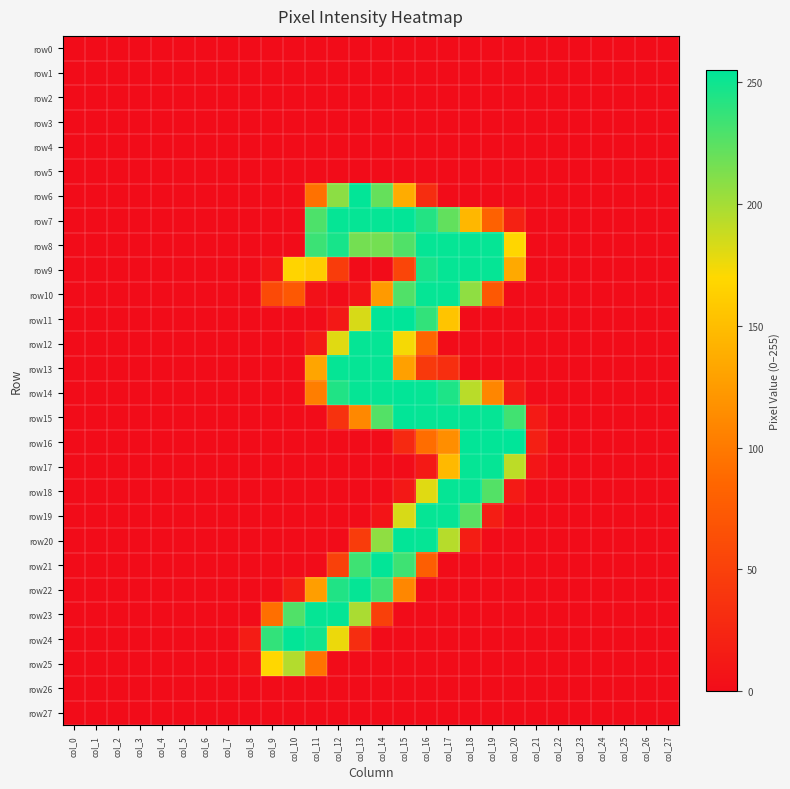

Reading left to right, extract all data points from this chart.

row0: col_0=0	col_1=0	col_2=0	col_3=0	col_4=0	col_5=0	col_6=0	col_7=0	col_8=0	col_9=0	col_10=0	col_11=0	col_12=0	col_13=0	col_14=0	col_15=0	col_16=0	col_17=0	col_18=0	col_19=0	col_20=0	col_21=0	col_22=0	col_23=0	col_24=0	col_25=0	col_26=0	col_27=0
row1: col_0=0	col_1=0	col_2=0	col_3=0	col_4=0	col_5=0	col_6=0	col_7=0	col_8=0	col_9=0	col_10=0	col_11=0	col_12=0	col_13=0	col_14=0	col_15=0	col_16=0	col_17=0	col_18=0	col_19=0	col_20=0	col_21=0	col_22=0	col_23=0	col_24=0	col_25=0	col_26=0	col_27=0
row2: col_0=0	col_1=0	col_2=0	col_3=0	col_4=0	col_5=0	col_6=0	col_7=0	col_8=0	col_9=0	col_10=0	col_11=0	col_12=0	col_13=0	col_14=0	col_15=0	col_16=0	col_17=0	col_18=0	col_19=0	col_20=0	col_21=0	col_22=0	col_23=0	col_24=0	col_25=0	col_26=0	col_27=0
row3: col_0=0	col_1=0	col_2=0	col_3=0	col_4=0	col_5=0	col_6=0	col_7=0	col_8=0	col_9=0	col_10=0	col_11=0	col_12=0	col_13=0	col_14=0	col_15=0	col_16=0	col_17=0	col_18=0	col_19=0	col_20=0	col_21=0	col_22=0	col_23=0	col_24=0	col_25=0	col_26=0	col_27=0
row4: col_0=0	col_1=0	col_2=0	col_3=0	col_4=0	col_5=0	col_6=0	col_7=0	col_8=0	col_9=0	col_10=0	col_11=0	col_12=0	col_13=0	col_14=0	col_15=0	col_16=0	col_17=0	col_18=0	col_19=0	col_20=0	col_21=0	col_22=0	col_23=0	col_24=0	col_25=0	col_26=0	col_27=0
row5: col_0=0	col_1=0	col_2=0	col_3=0	col_4=0	col_5=0	col_6=0	col_7=0	col_8=0	col_9=0	col_10=0	col_11=0	col_12=0	col_13=0	col_14=0	col_15=0	col_16=0	col_17=0	col_18=0	col_19=0	col_20=0	col_21=0	col_22=0	col_23=0	col_24=0	col_25=0	col_26=0	col_27=0
row6: col_0=0	col_1=0	col_2=0	col_3=0	col_4=0	col_5=0	col_6=0	col_7=0	col_8=0	col_9=0	col_10=0	col_11=94	col_12=208	col_13=254	col_14=221	col_15=137	col_16=31	col_17=0	col_18=0	col_19=0	col_20=0	col_21=0	col_22=0	col_23=0	col_24=0	col_25=0	col_26=0	col_27=0
row7: col_0=0	col_1=0	col_2=0	col_3=0	col_4=0	col_5=0	col_6=0	col_7=0	col_8=0	col_9=0	col_10=0	col_11=229	col_12=253	col_13=253	col_14=253	col_15=254	col_16=243	col_17=222	col_18=145	col_19=81	col_20=20	col_21=0	col_22=0	col_23=0	col_24=0	col_25=0	col_26=0	col_27=0
row8: col_0=0	col_1=0	col_2=0	col_3=0	col_4=0	col_5=0	col_6=0	col_7=0	col_8=0	col_9=0	col_10=0	col_11=235	col_12=247	col_13=216	col_14=216	col_15=228	col_16=253	col_17=253	col_18=253	col_19=253	col_20=168	col_21=0	col_22=0	col_23=0	col_24=0	col_25=0	col_26=0	col_27=0
row9: col_0=0	col_1=0	col_2=0	col_3=0	col_4=0	col_5=0	col_6=0	col_7=0	col_8=0	col_9=7	col_10=167	col_11=161	col_12=46	col_13=0	col_14=0	col_15=54	col_16=247	col_17=253	col_18=253	col_19=253	col_20=135	col_21=0	col_22=0	col_23=0	col_24=0	col_25=0	col_26=0	col_27=0
row10: col_0=0	col_1=0	col_2=0	col_3=0	col_4=0	col_5=0	col_6=0	col_7=0	col_8=0	col_9=59	col_10=72	col_11=5	col_12=0	col_13=7	col_14=124	col_15=228	col_16=253	col_17=253	col_18=207	col_19=72	col_20=0	col_21=0	col_22=0	col_23=0	col_24=0	col_25=0	col_26=0	col_27=0
row11: col_0=0	col_1=0	col_2=0	col_3=0	col_4=0	col_5=0	col_6=0	col_7=0	col_8=0	col_9=0	col_10=0	col_11=0	col_12=11	col_13=183	col_14=254	col_15=255	col_16=238	col_17=155	col_18=0	col_19=0	col_20=0	col_21=0	col_22=0	col_23=0	col_24=0	col_25=0	col_26=0	col_27=0
row12: col_0=0	col_1=0	col_2=0	col_3=0	col_4=0	col_5=0	col_6=0	col_7=0	col_8=0	col_9=0	col_10=0	col_11=12	col_12=180	col_13=253	col_14=253	col_15=173	col_16=85	col_17=0	col_18=0	col_19=0	col_20=0	col_21=0	col_22=0	col_23=0	col_24=0	col_25=0	col_26=0	col_27=0
row13: col_0=0	col_1=0	col_2=0	col_3=0	col_4=0	col_5=0	col_6=0	col_7=0	col_8=0	col_9=0	col_10=0	col_11=132	col_12=253	col_13=253	col_14=253	col_15=128	col_16=43	col_17=32	col_18=0	col_19=0	col_20=0	col_21=0	col_22=0	col_23=0	col_24=0	col_25=0	col_26=0	col_27=0
row14: col_0=0	col_1=0	col_2=0	col_3=0	col_4=0	col_5=0	col_6=0	col_7=0	col_8=0	col_9=0	col_10=0	col_11=103	col_12=244	col_13=253	col_14=253	col_15=254	col_16=253	col_17=245	col_18=193	col_19=109	col_20=14	col_21=0	col_22=0	col_23=0	col_24=0	col_25=0	col_26=0	col_27=0
row15: col_0=0	col_1=0	col_2=0	col_3=0	col_4=0	col_5=0	col_6=0	col_7=0	col_8=0	col_9=0	col_10=0	col_11=0	col_12=36	col_13=111	col_14=227	col_15=254	col_16=253	col_17=253	col_18=253	col_19=253	col_20=233	col_21=13	col_22=0	col_23=0	col_24=0	col_25=0	col_26=0	col_27=0
row16: col_0=0	col_1=0	col_2=0	col_3=0	col_4=0	col_5=0	col_6=0	col_7=0	col_8=0	col_9=0	col_10=0	col_11=0	col_12=0	col_13=0	col_14=0	col_15=27	col_16=91	col_17=115	col_18=254	col_19=254	col_20=255	col_21=18	col_22=0	col_23=0	col_24=0	col_25=0	col_26=0	col_27=0
row17: col_0=0	col_1=0	col_2=0	col_3=0	col_4=0	col_5=0	col_6=0	col_7=0	col_8=0	col_9=0	col_10=0	col_11=0	col_12=0	col_13=0	col_14=0	col_15=0	col_16=12	col_17=147	col_18=253	col_19=253	col_20=192	col_21=8	col_22=0	col_23=0	col_24=0	col_25=0	col_26=0	col_27=0
row18: col_0=0	col_1=0	col_2=0	col_3=0	col_4=0	col_5=0	col_6=0	col_7=0	col_8=0	col_9=0	col_10=0	col_11=0	col_12=0	col_13=0	col_14=0	col_15=11	col_16=180	col_17=253	col_18=253	col_19=227	col_20=13	col_21=0	col_22=0	col_23=0	col_24=0	col_25=0	col_26=0	col_27=0
row19: col_0=0	col_1=0	col_2=0	col_3=0	col_4=0	col_5=0	col_6=0	col_7=0	col_8=0	col_9=0	col_10=0	col_11=0	col_12=0	col_13=0	col_14=7	col_15=183	col_16=253	col_17=253	col_18=225	col_19=16	col_20=0	col_21=0	col_22=0	col_23=0	col_24=0	col_25=0	col_26=0	col_27=0
row20: col_0=0	col_1=0	col_2=0	col_3=0	col_4=0	col_5=0	col_6=0	col_7=0	col_8=0	col_9=0	col_10=0	col_11=0	col_12=0	col_13=46	col_14=207	col_15=254	col_16=253	col_17=194	col_18=16	col_19=0	col_20=0	col_21=0	col_22=0	col_23=0	col_24=0	col_25=0	col_26=0	col_27=0
row21: col_0=0	col_1=0	col_2=0	col_3=0	col_4=0	col_5=0	col_6=0	col_7=0	col_8=0	col_9=0	col_10=0	col_11=0	col_12=50	col_13=234	col_14=254	col_15=234	col_16=78	col_17=0	col_18=0	col_19=0	col_20=0	col_21=0	col_22=0	col_23=0	col_24=0	col_25=0	col_26=0	col_27=0
row22: col_0=0	col_1=0	col_2=0	col_3=0	col_4=0	col_5=0	col_6=0	col_7=0	col_8=0	col_9=0	col_10=16	col_11=127	col_12=244	col_13=253	col_14=233	col_15=110	col_16=0	col_17=0	col_18=0	col_19=0	col_20=0	col_21=0	col_22=0	col_23=0	col_24=0	col_25=0	col_26=0	col_27=0
row23: col_0=0	col_1=0	col_2=0	col_3=0	col_4=0	col_5=0	col_6=0	col_7=0	col_8=0	col_9=92	col_10=228	col_11=253	col_12=253	col_13=198	col_14=49	col_15=0	col_16=0	col_17=0	col_18=0	col_19=0	col_20=0	col_21=0	col_22=0	col_23=0	col_24=0	col_25=0	col_26=0	col_27=0
row24: col_0=0	col_1=0	col_2=0	col_3=0	col_4=0	col_5=0	col_6=0	col_7=0	col_8=15	col_9=238	col_10=254	col_11=249	col_12=176	col_13=31	col_14=0	col_15=0	col_16=0	col_17=0	col_18=0	col_19=0	col_20=0	col_21=0	col_22=0	col_23=0	col_24=0	col_25=0	col_26=0	col_27=0
row25: col_0=0	col_1=0	col_2=0	col_3=0	col_4=0	col_5=0	col_6=0	col_7=0	col_8=6	col_9=169	col_10=195	col_11=95	col_12=0	col_13=0	col_14=0	col_15=0	col_16=0	col_17=0	col_18=0	col_19=0	col_20=0	col_21=0	col_22=0	col_23=0	col_24=0	col_25=0	col_26=0	col_27=0
row26: col_0=0	col_1=0	col_2=0	col_3=0	col_4=0	col_5=0	col_6=0	col_7=0	col_8=0	col_9=0	col_10=0	col_11=0	col_12=0	col_13=0	col_14=0	col_15=0	col_16=0	col_17=0	col_18=0	col_19=0	col_20=0	col_21=0	col_22=0	col_23=0	col_24=0	col_25=0	col_26=0	col_27=0
row27: col_0=0	col_1=0	col_2=0	col_3=0	col_4=0	col_5=0	col_6=0	col_7=0	col_8=0	col_9=0	col_10=0	col_11=0	col_12=0	col_13=0	col_14=0	col_15=0	col_16=0	col_17=0	col_18=0	col_19=0	col_20=0	col_21=0	col_22=0	col_23=0	col_24=0	col_25=0	col_26=0	col_27=0